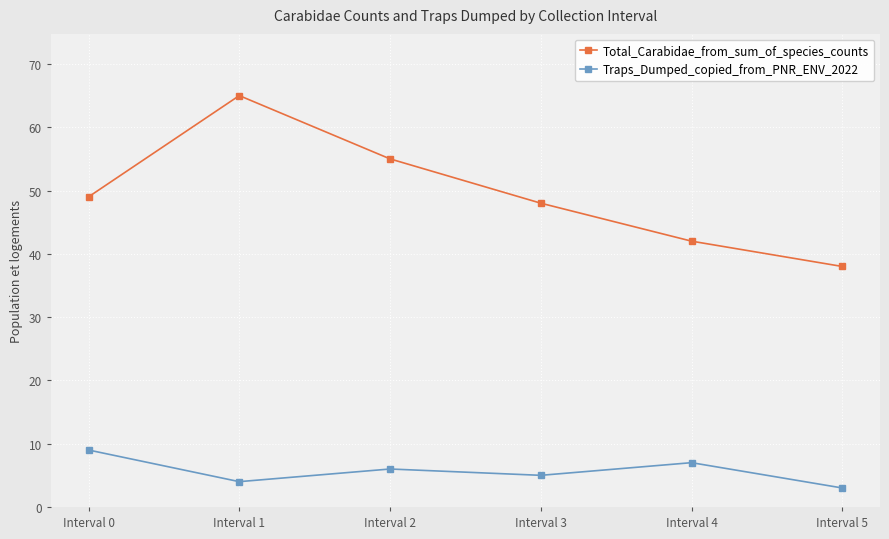

What is the lowest value of the Traps_Dumped_copied_from_PNR_ENV_2022 series?

3